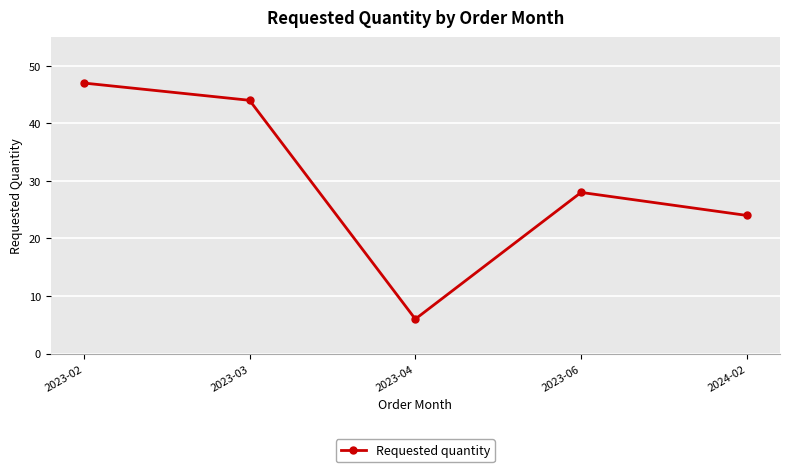

How many series are shown in this chart?

1